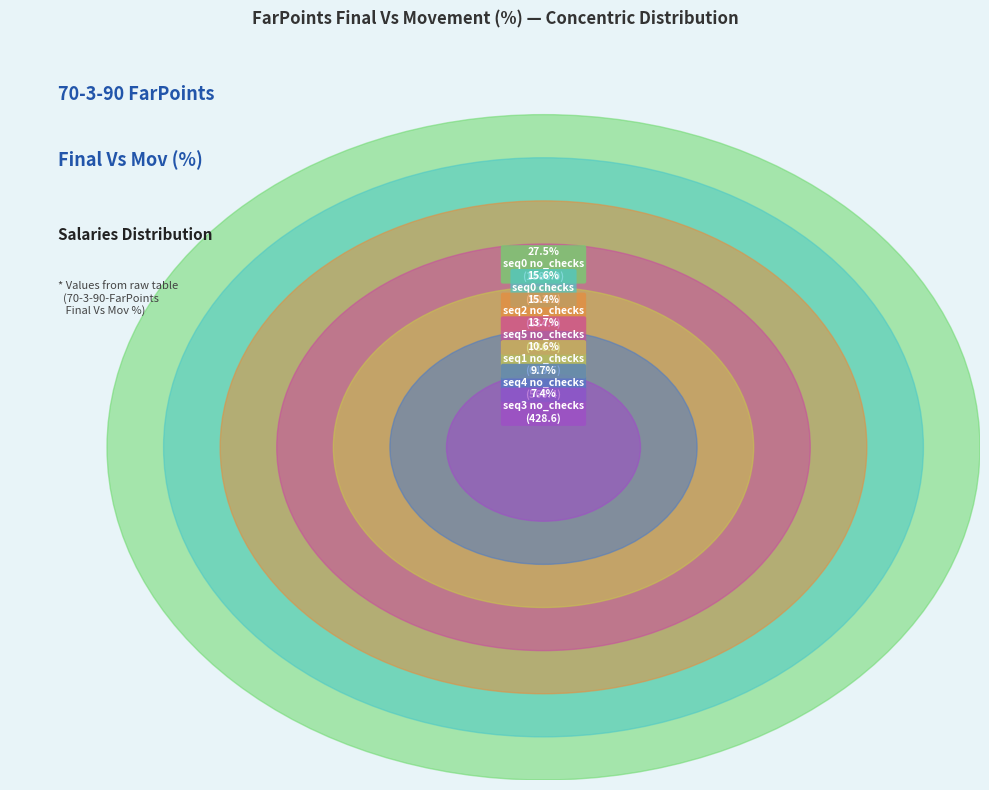

Rank the categories by value from highest to lowest.

seq0 no_checks, seq0 checks, seq2 no_checks, seq5 no_checks, seq1 no_checks, seq4 no_checks, seq3 no_checks